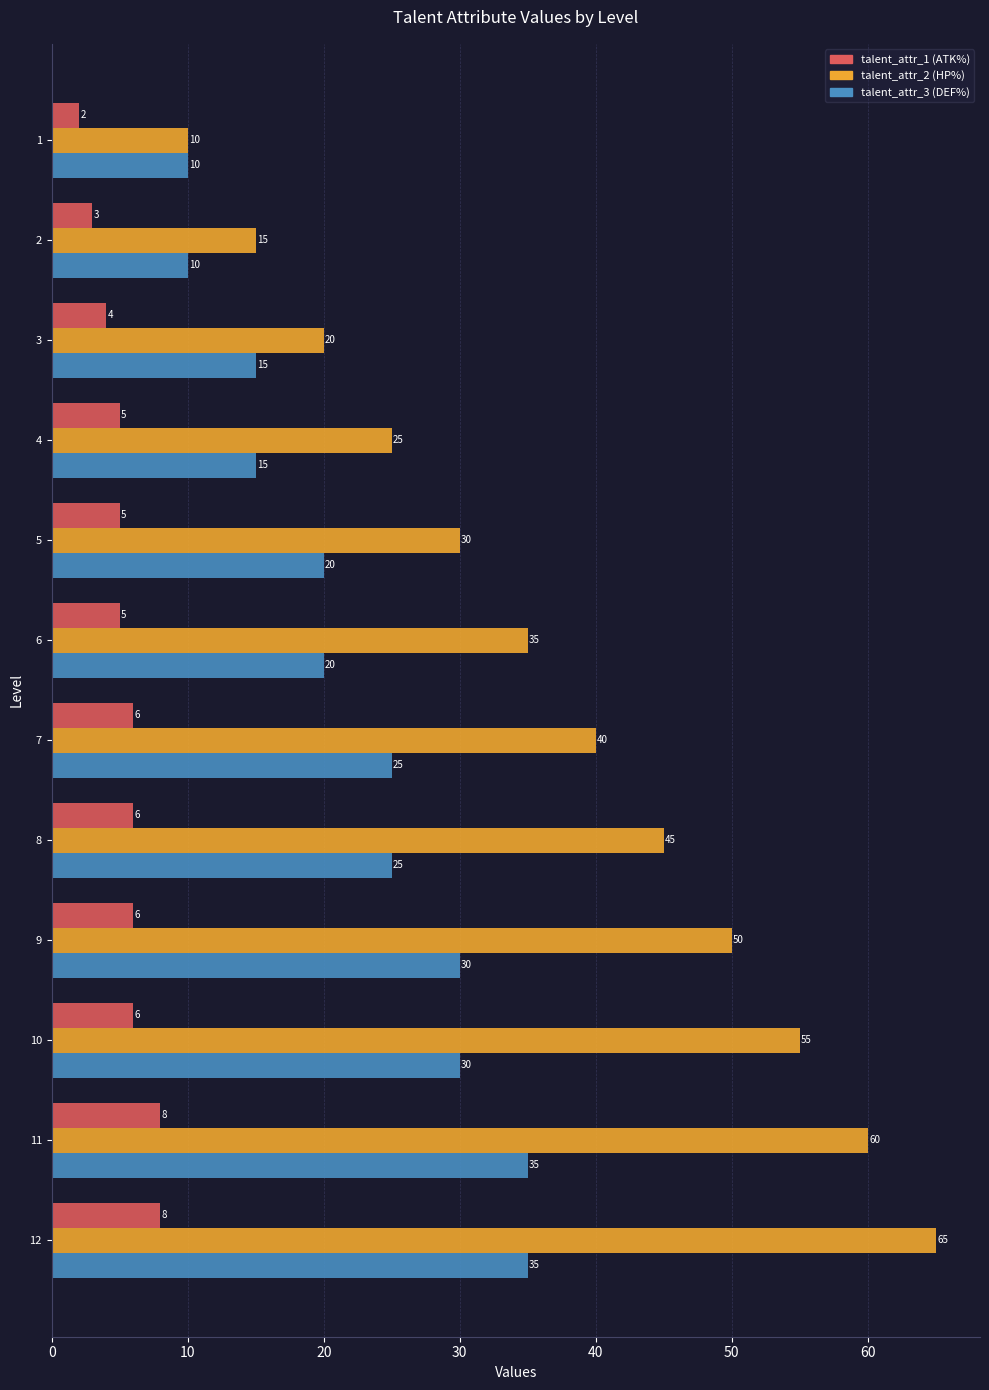

What is the greatest value displayed?

65